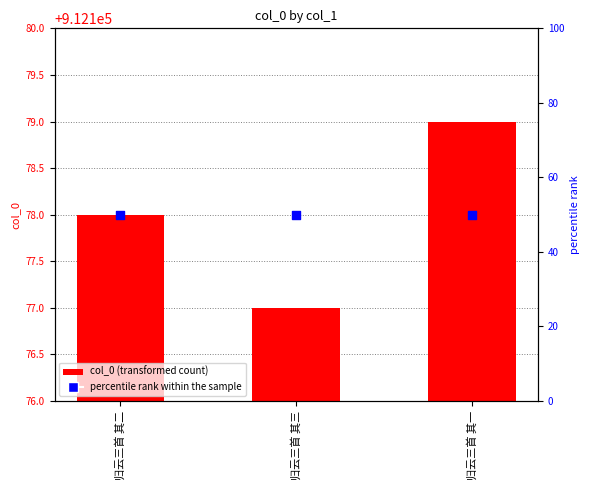

Which series reaches the minimum Y coordinate?

percentile rank within the sample